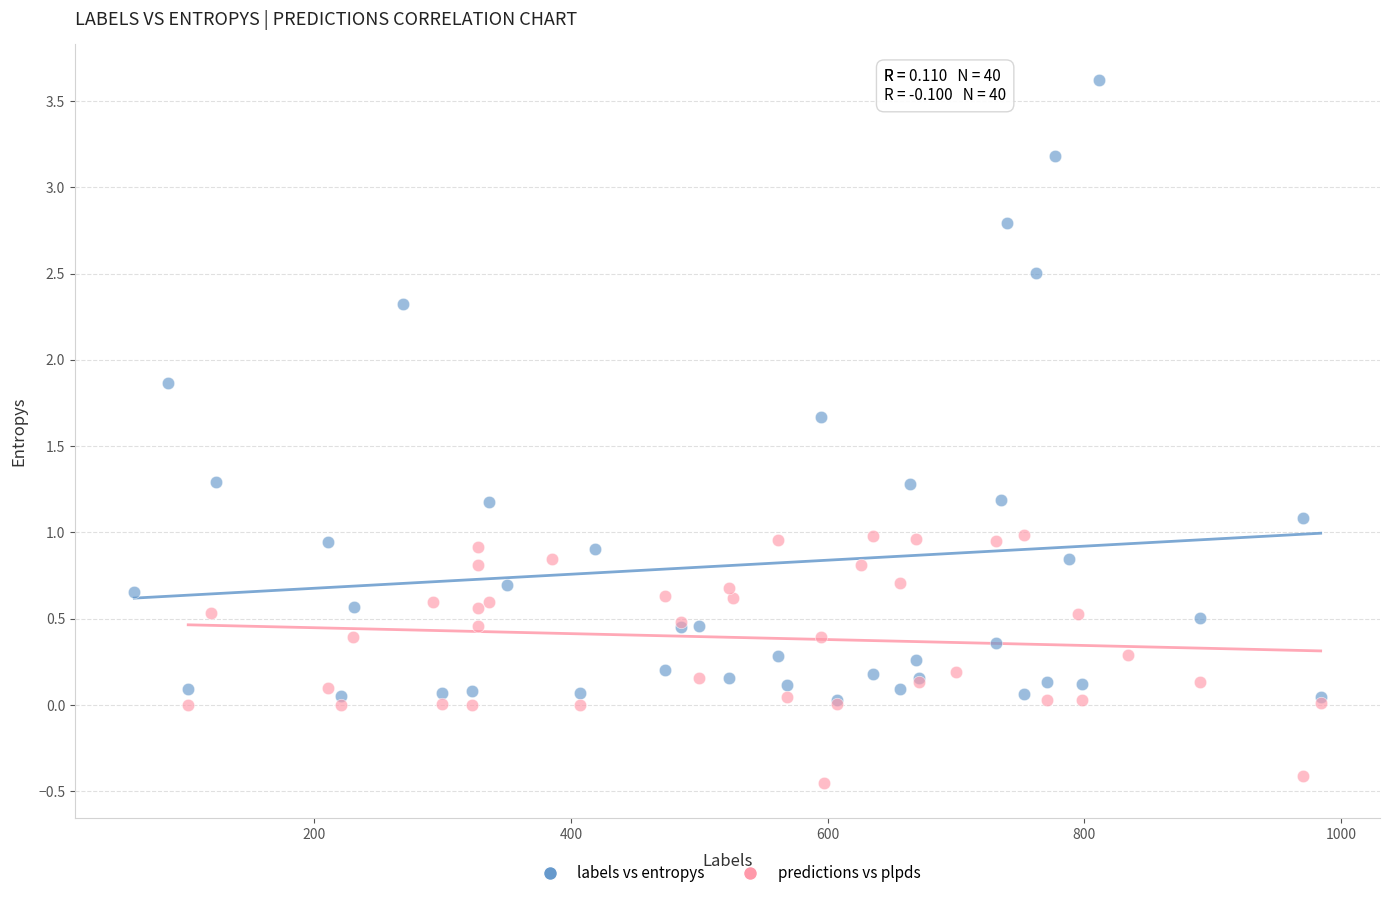

What are all the series names shown in the legend?

labels vs entropys, predictions vs plpds